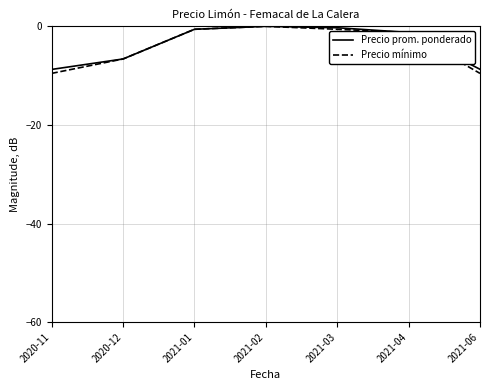

What is the total value across all series at 2021-06?

-18.3